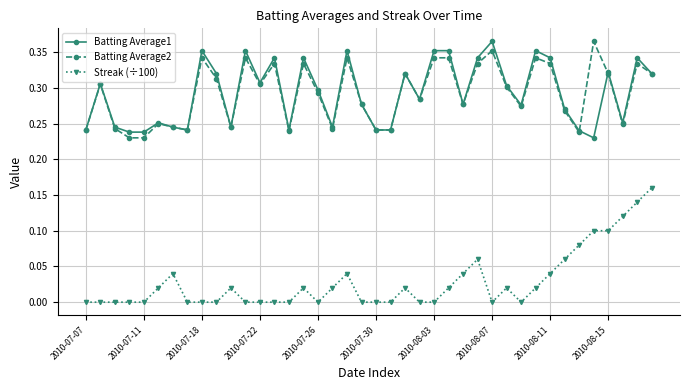

True or false: Streak (÷100) and Batting Average2 cross at least once.

False